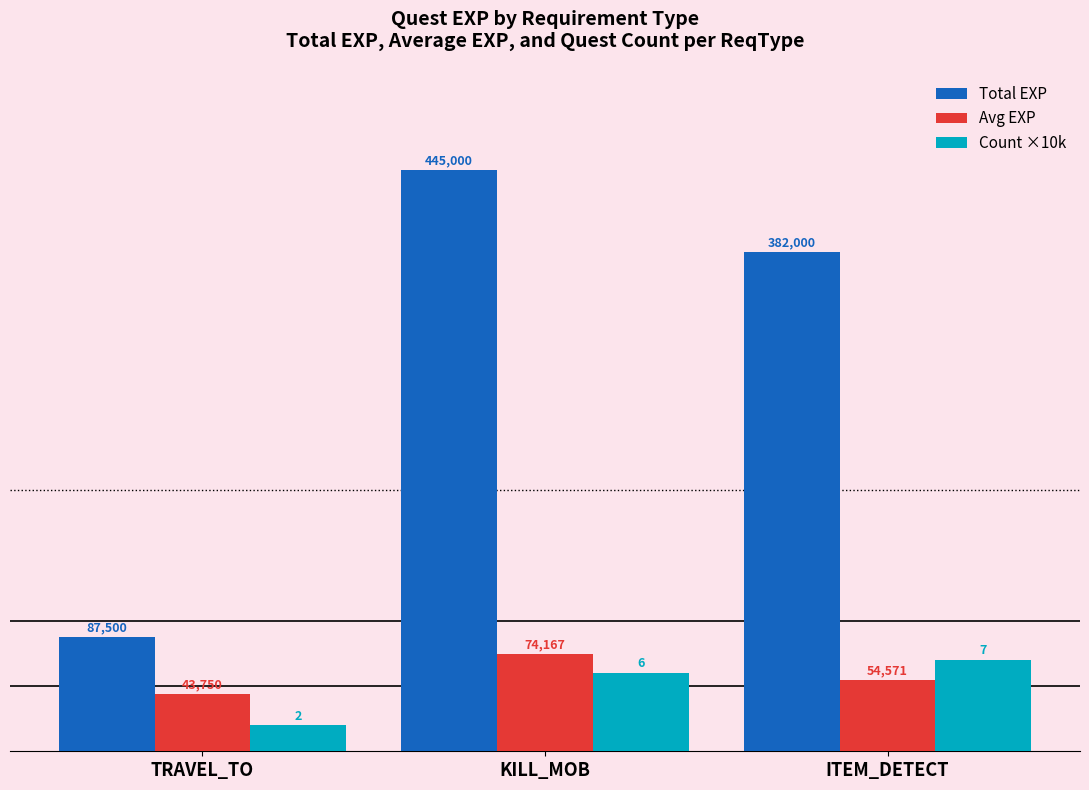

Is it true that Total EXP equals 445000 at KILL_MOB?

True